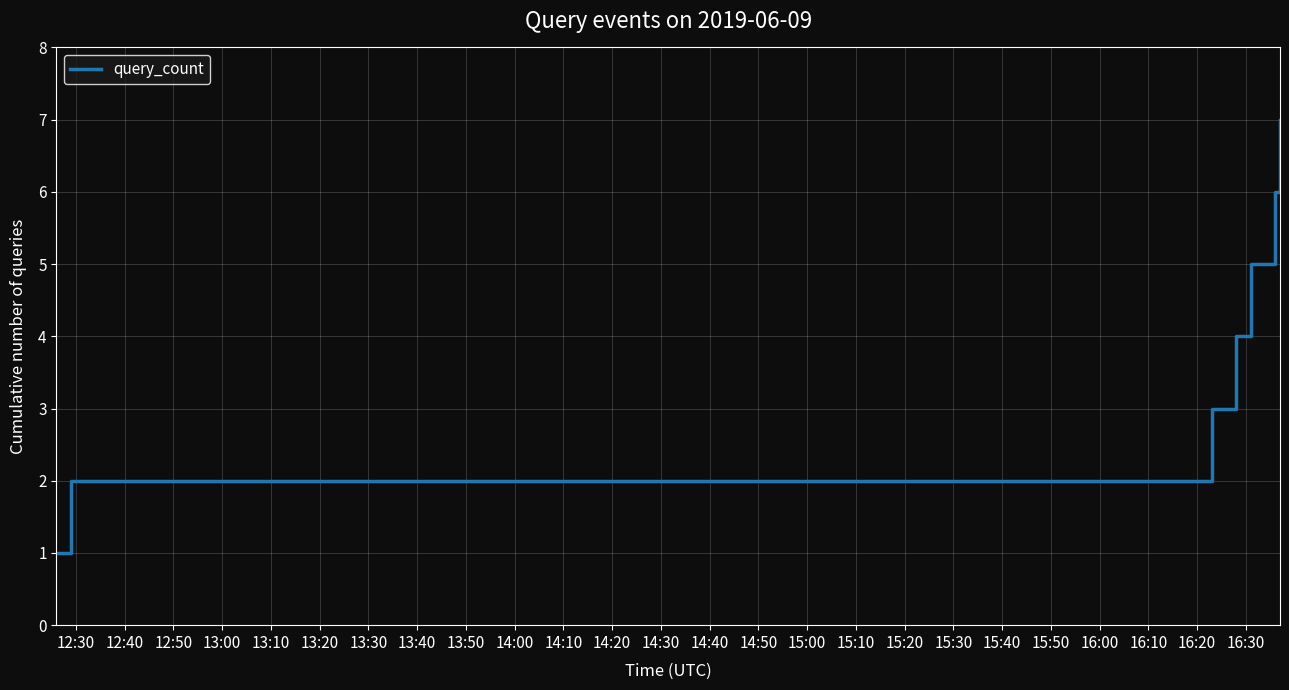

What is the average value?

4